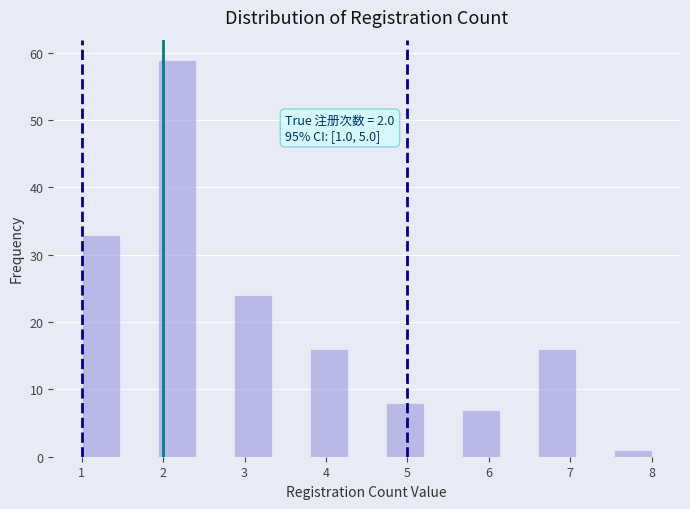

Over which range of the x-axis is the bar tallest?

1.9 to 2.4